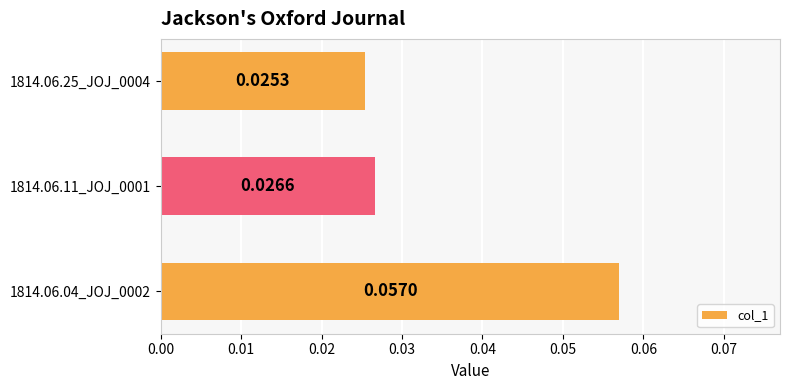

Between 1814.06.04_JOJ_0002 and 1814.06.11_JOJ_0001, which is larger?

1814.06.04_JOJ_0002